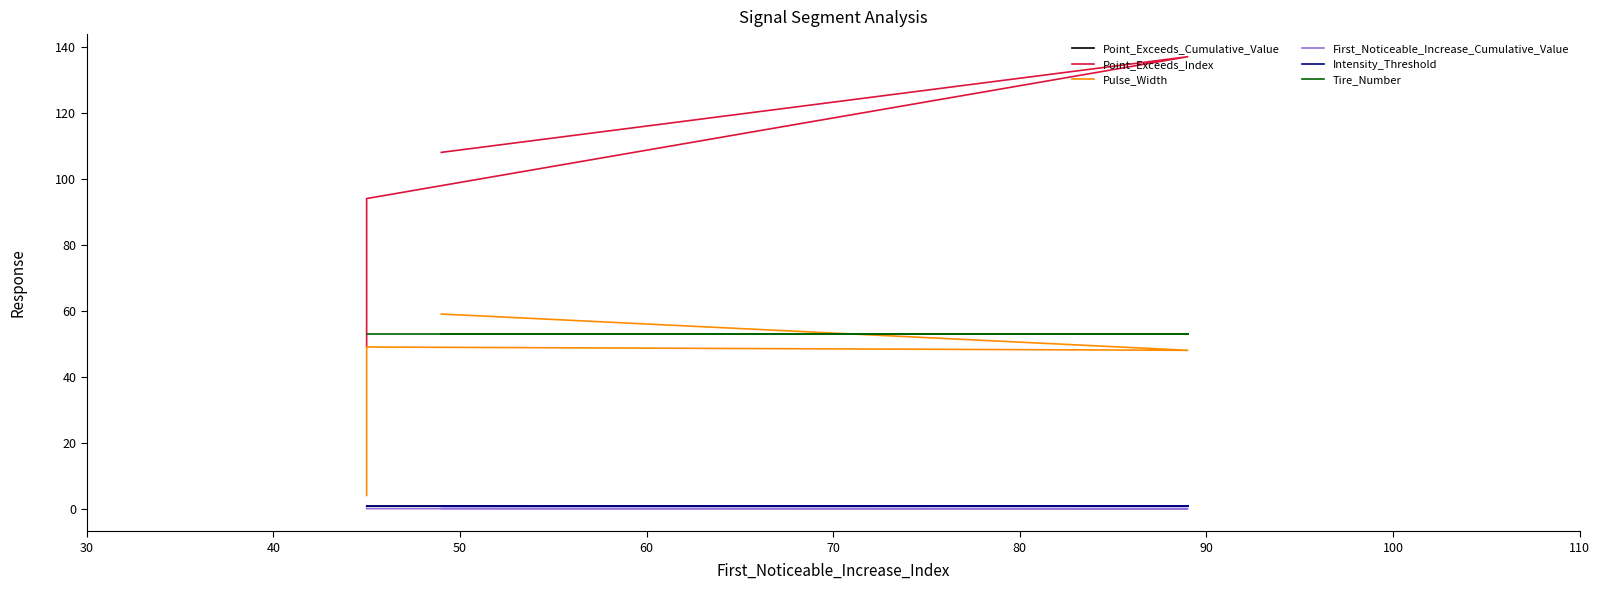

What is the total value across all series at 60?

197.4